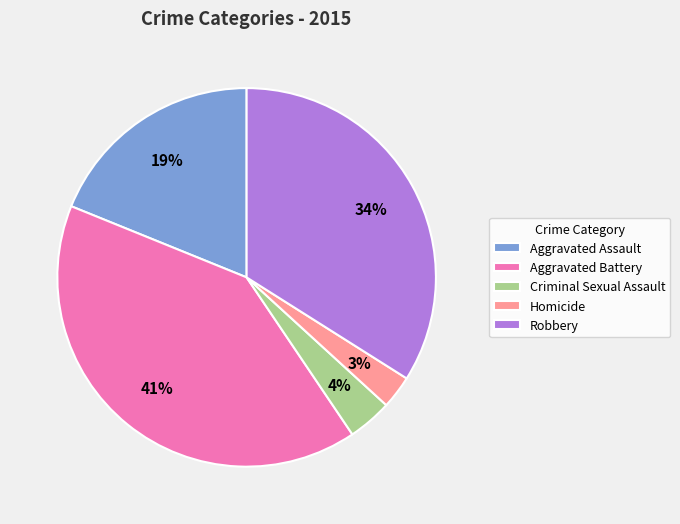

The Aggravated Battery slice represents 41% of the pie. True or false?

True